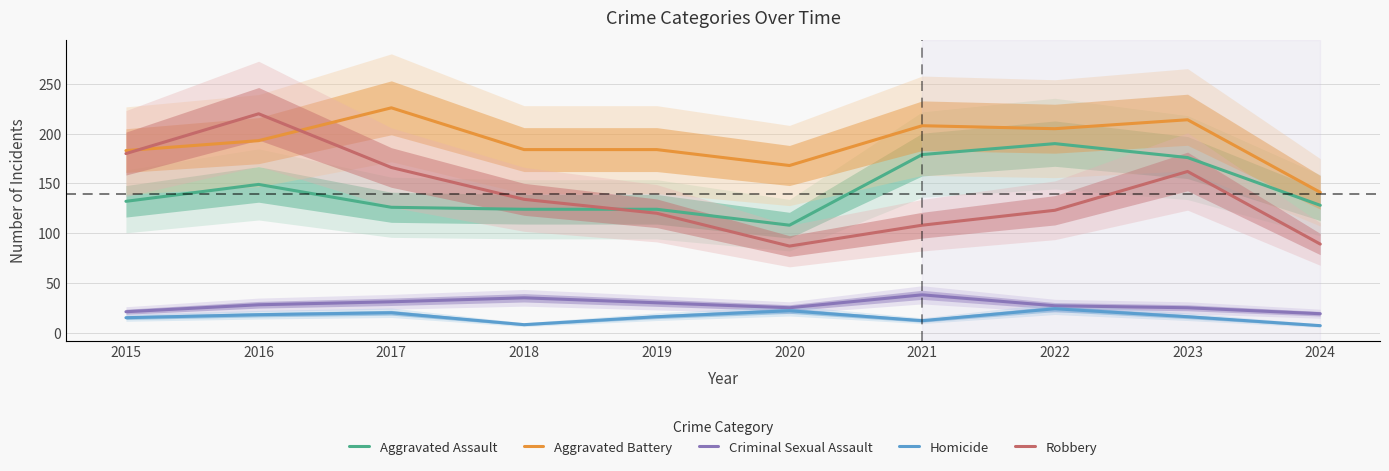

How many series are shown in this chart?

5